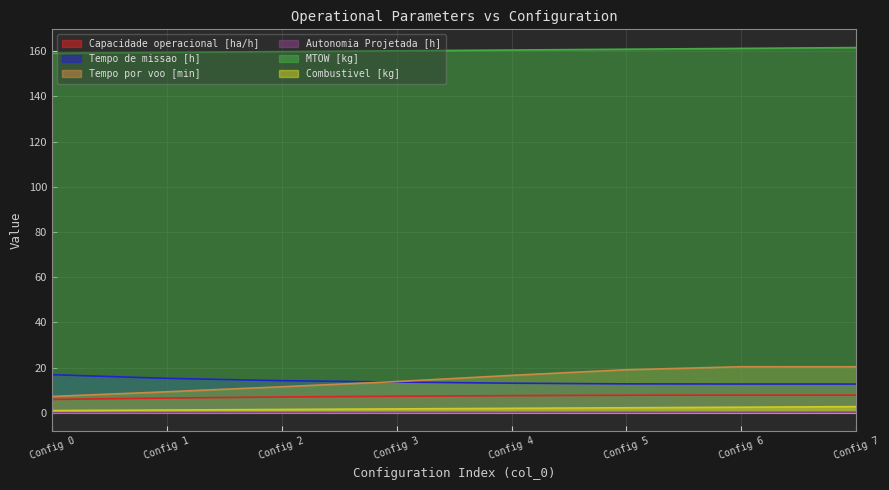

True or false: MTOW [kg] has a value of 160.9 at Config 5.

True